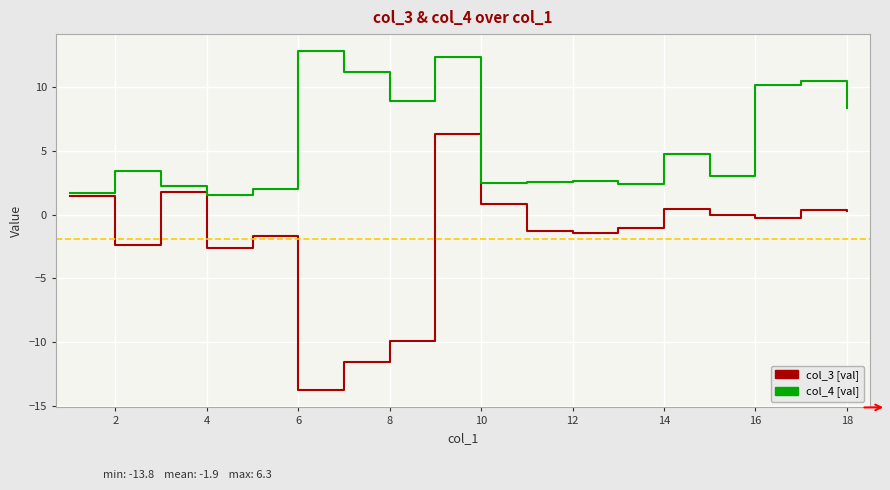

What is the greatest value displayed?

12.9